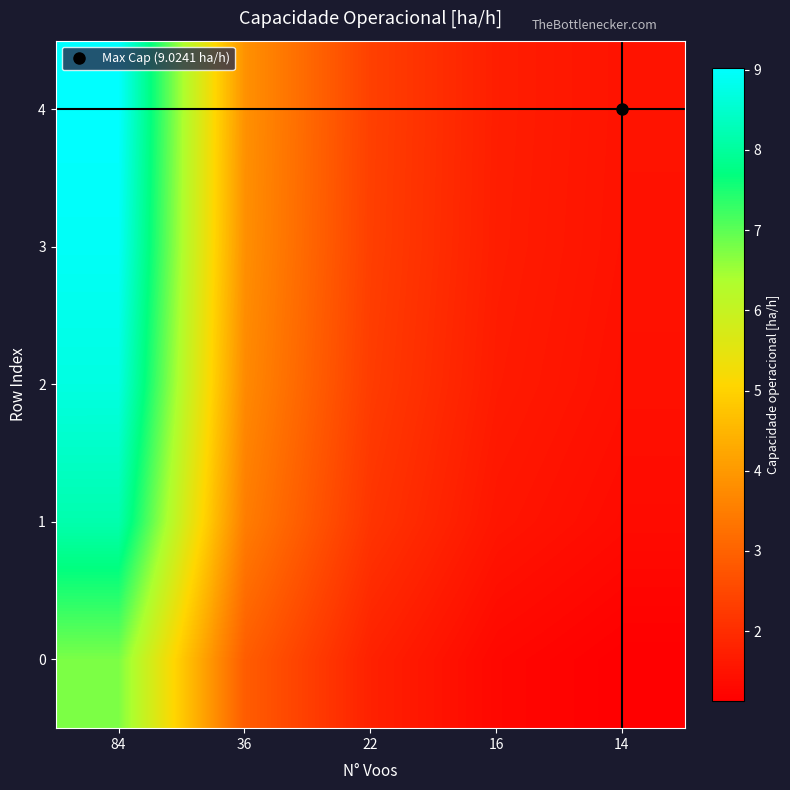

What is the difference between the highest and lowest values at 22?

0.6